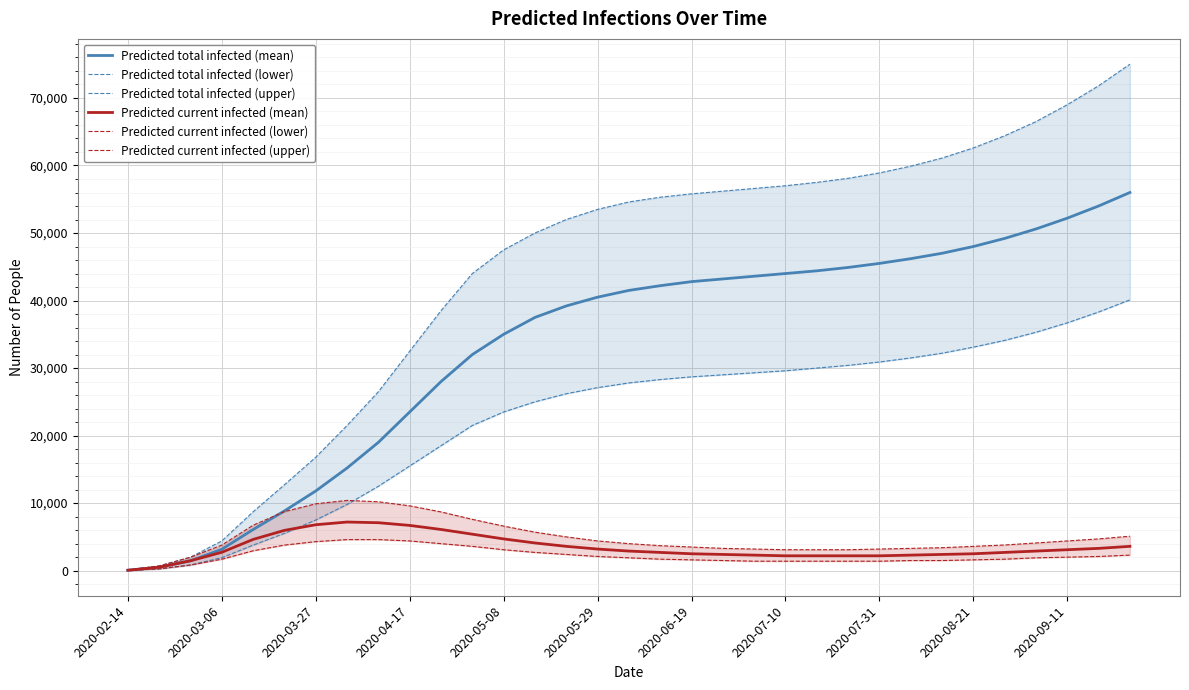

True or false: Predicted current infected (mean) and Predicted total infected (upper) intersect in this chart.

False